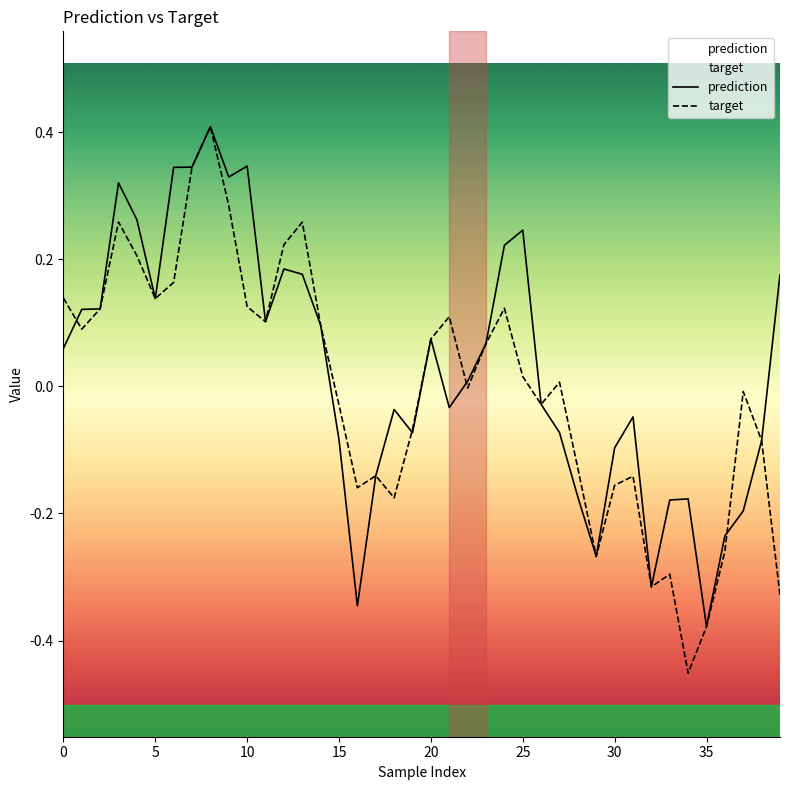

Reading left to right, list all the values displayed in this chart.

prediction: 0.1	0.1	0.1	0.3	0.3	0.1	0.3	0.3	0.4	0.3	0.3	0.1	0.2	0.2	0.1	-0.1	-0.3	-0.1	-0.0	-0.1	0.1	-0.0	0.0	0.1	0.2	0.2	-0.0	-0.1	-0.2	-0.3	-0.1	-0.0	-0.3	-0.2	-0.2	-0.4	-0.2	-0.2	-0.1	0.2
target: 0.1	0.1	0.1	0.3	0.2	0.1	0.2	0.3	0.4	0.3	0.1	0.1	0.2	0.3	0.1	-0.0	-0.2	-0.1	-0.2	-0.1	0.1	0.1	-0.0	0.1	0.1	0.0	-0.0	0.0	-0.1	-0.3	-0.2	-0.1	-0.3	-0.3	-0.5	-0.4	-0.3	-0.0	-0.1	-0.3